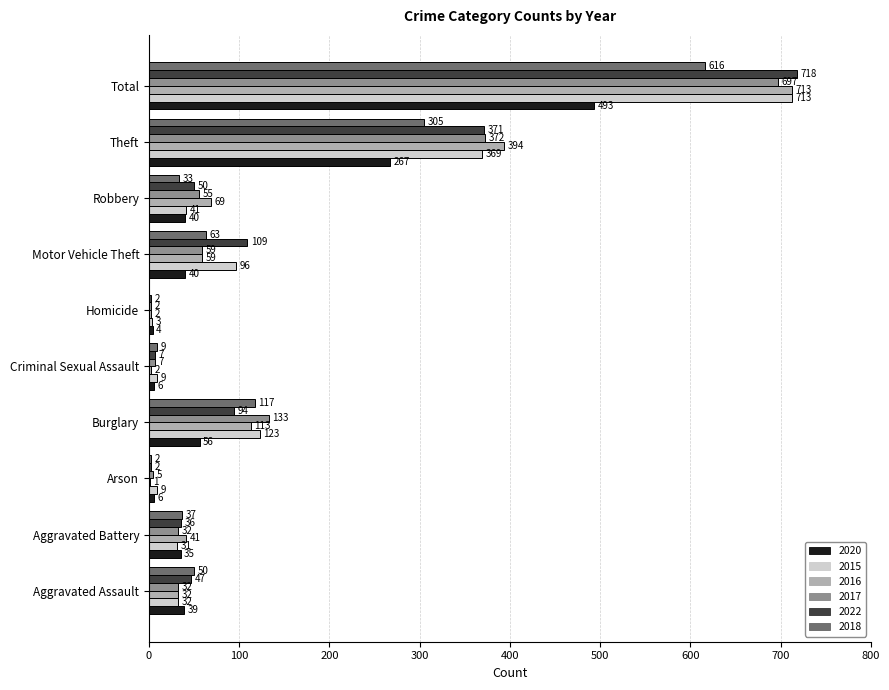

Which label corresponds to the largest value in the chart?

Total